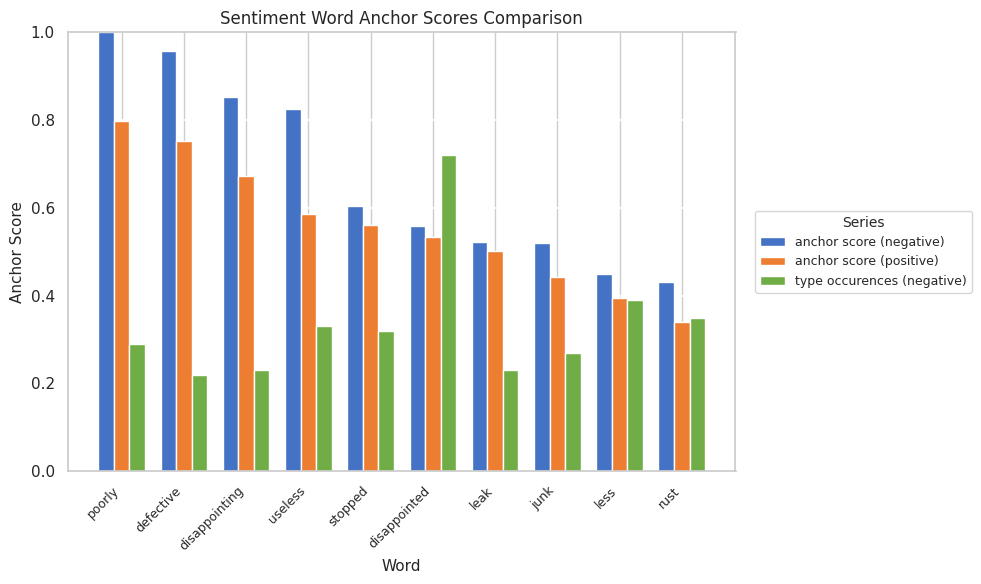

Which category has the highest value in the anchor score (negative) series?

poorly